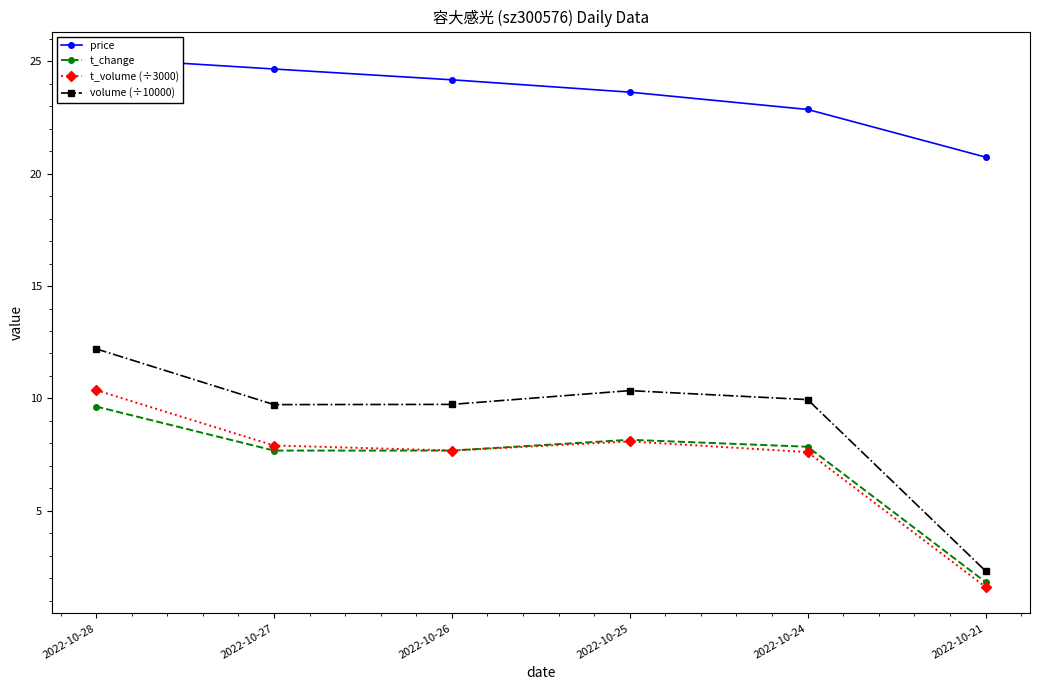

What are all the series names shown in the legend?

price, t_change, t_volume (÷3000), volume (÷10000)